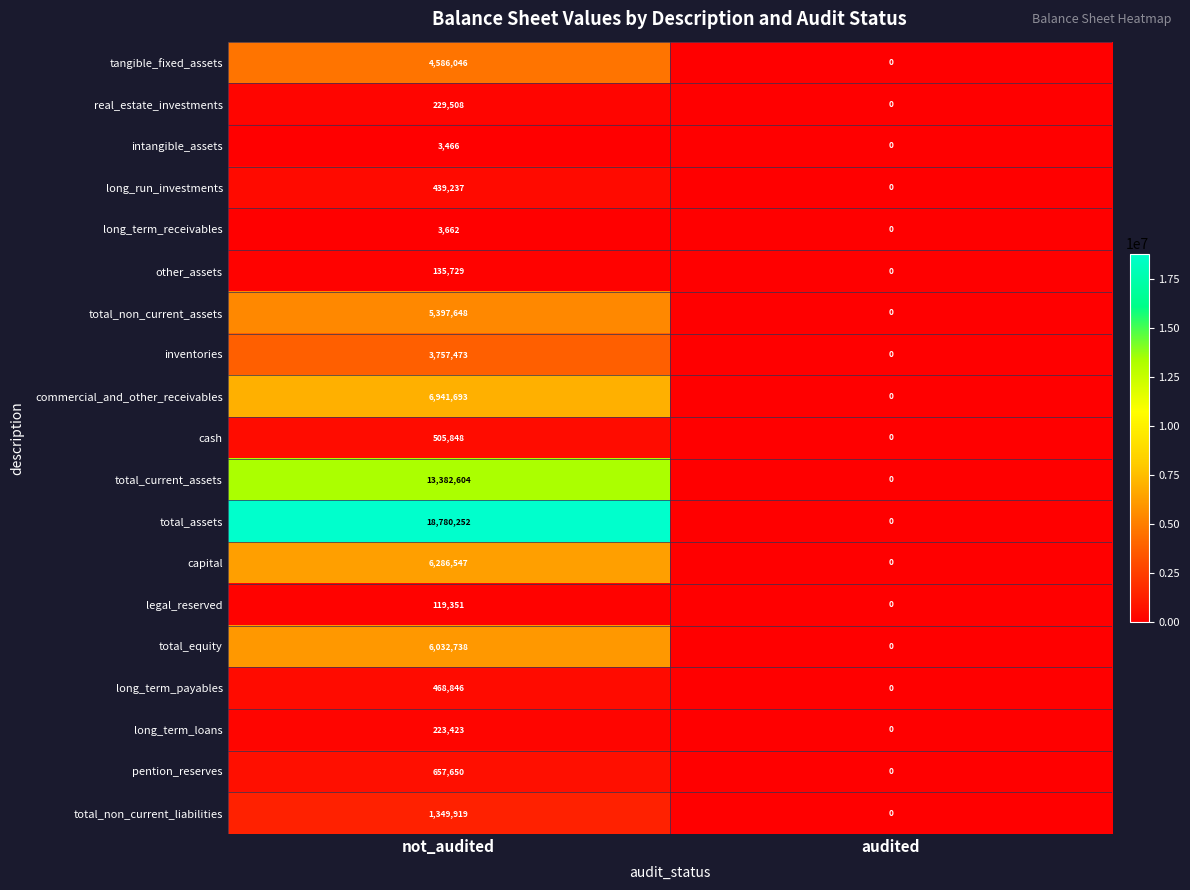

Rank the series by their maximum value, from lowest to highest.

intangible_assets, long_term_receivables, legal_reserved, other_assets, long_term_loans, real_estate_investments, long_run_investments, long_term_payables, cash, pention_reserves, total_non_current_liabilities, inventories, tangible_fixed_assets, total_non_current_assets, total_equity, capital, commercial_and_other_receivables, total_current_assets, total_assets